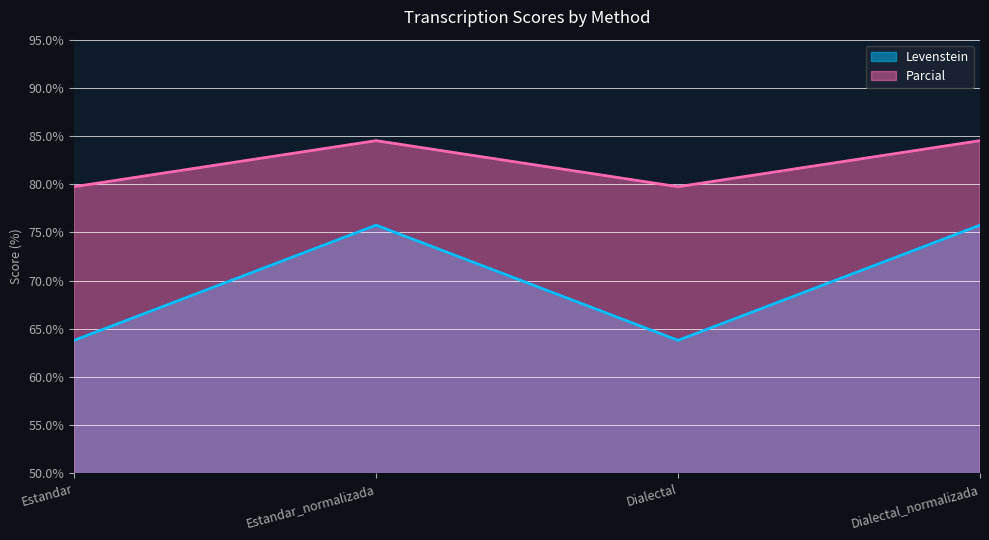

What is the minimum value for Levenstein?

63.8